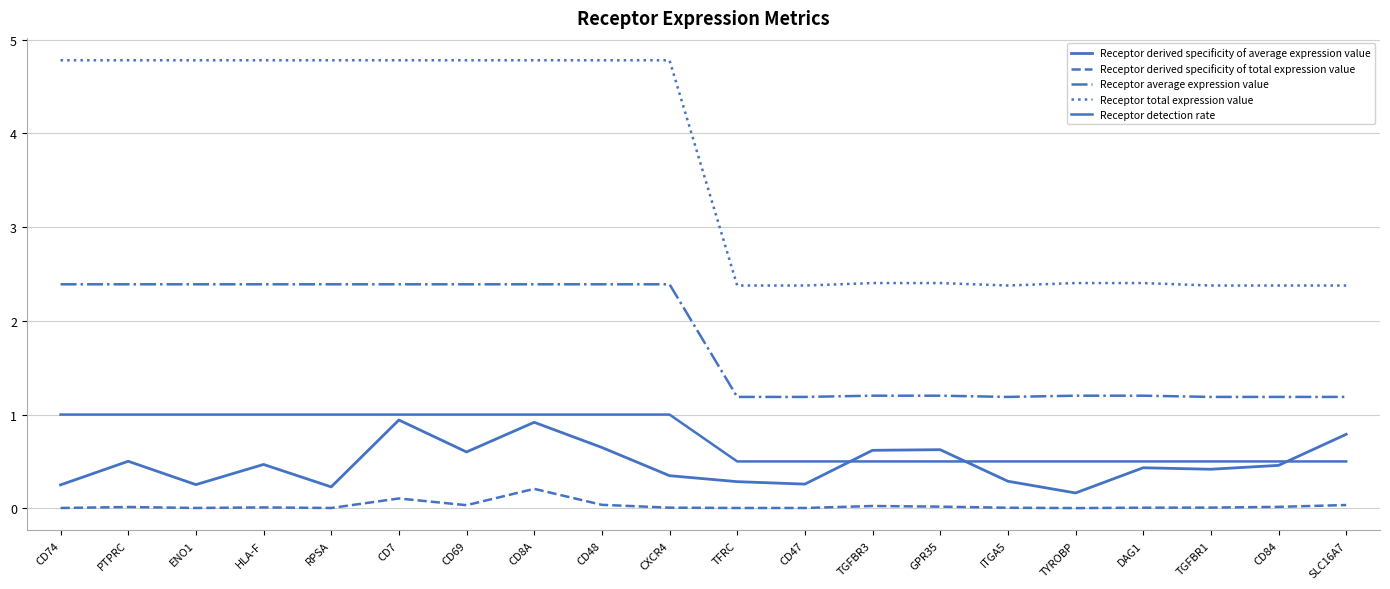

How many lines are shown in the chart?

5